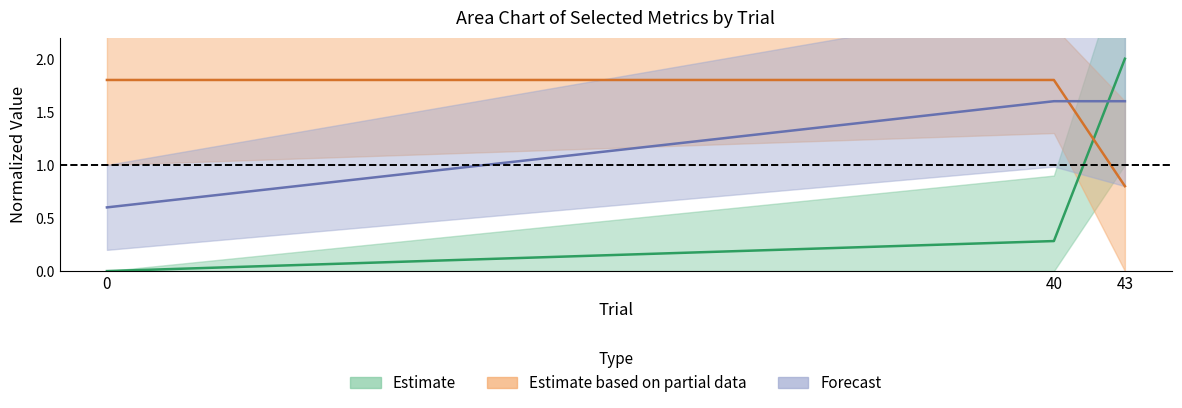

What is the value of the Y[i4,m2] point at the 3rd from the left?

0.8